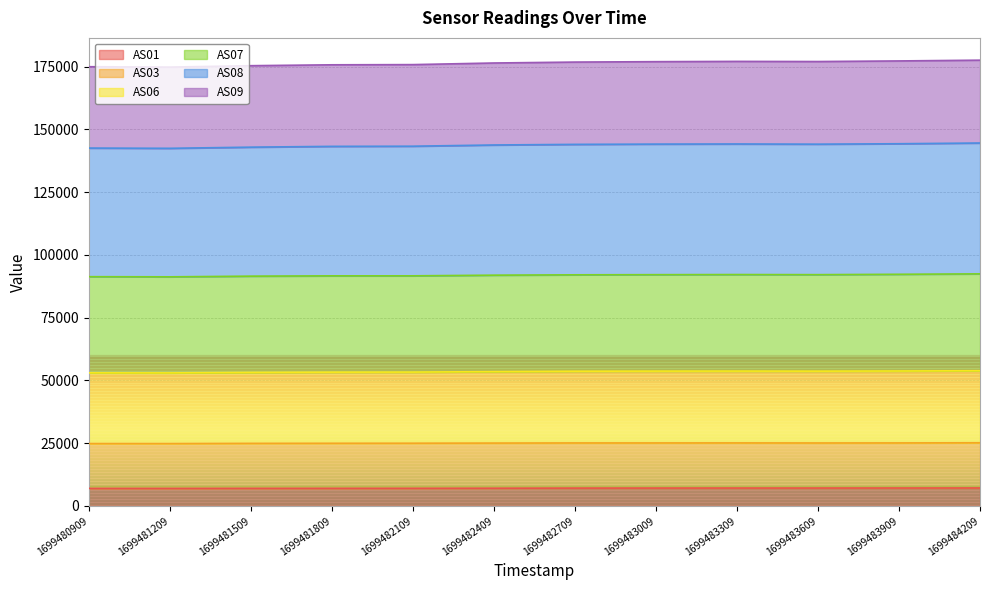

How many interior local peaks does the AS08 series have?

1